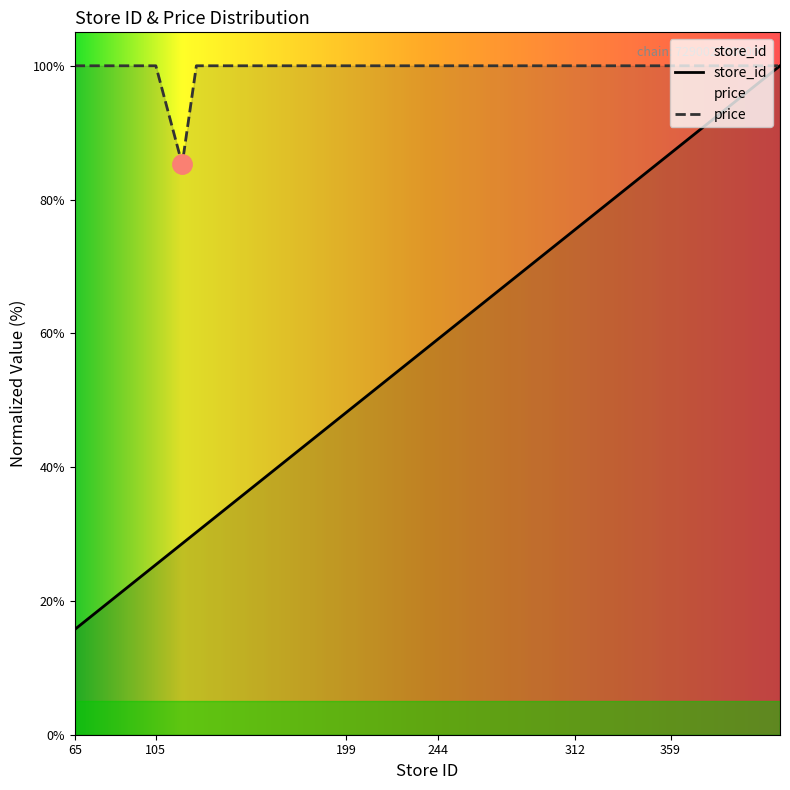

Reading right to left, what are all the values shown in this chart?

store_id: 100.0	86.9	83.3	82.6	75.5	68.3	63.0	59.1	57.6	51.1	48.2	30.3	28.6	25.4	25.2	21.5	15.7
price: 100.0	100.0	100.0	100.0	100.0	100.0	100.0	100.0	100.0	100.0	100.0	100.0	85.3	100.0	100.0	100.0	100.0